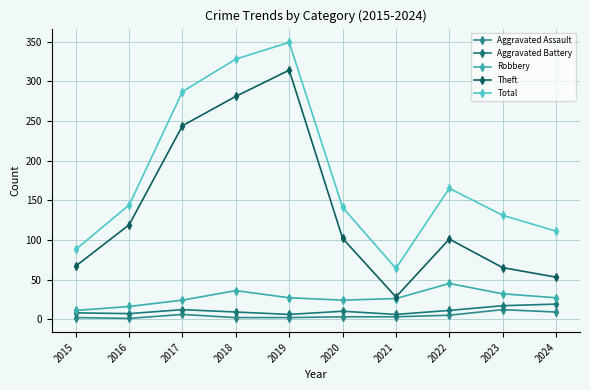

Reading right to left, list all the values displayed in this chart.

Aggravated Assault: 9	12	5	3	3	2	2	6	1	2
Aggravated Battery: 19	17	11	6	10	6	9	12	7	8
Robbery: 27	32	45	26	24	27	36	24	16	11
Theft: 53	65	101	28	102	314	281	244	119	67
Total: 111	131	165	64	141	349	328	287	144	88